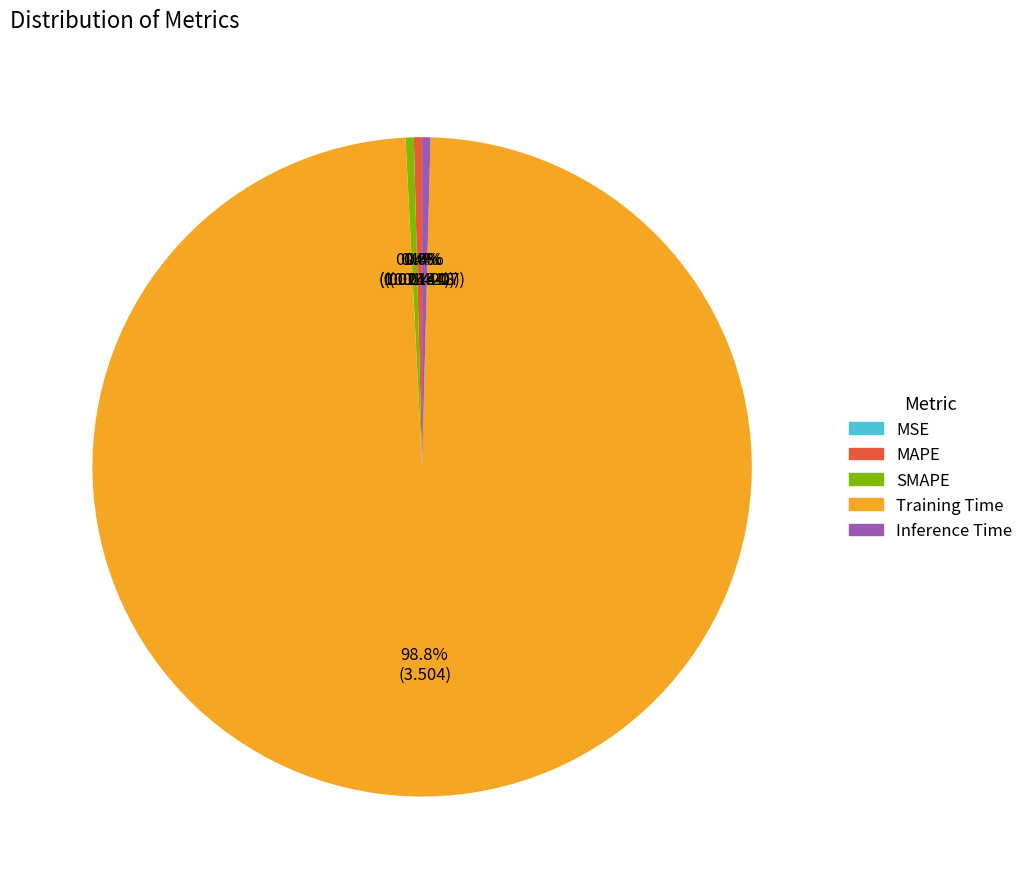

Is there any slice that represents more than half of the pie?

Yes